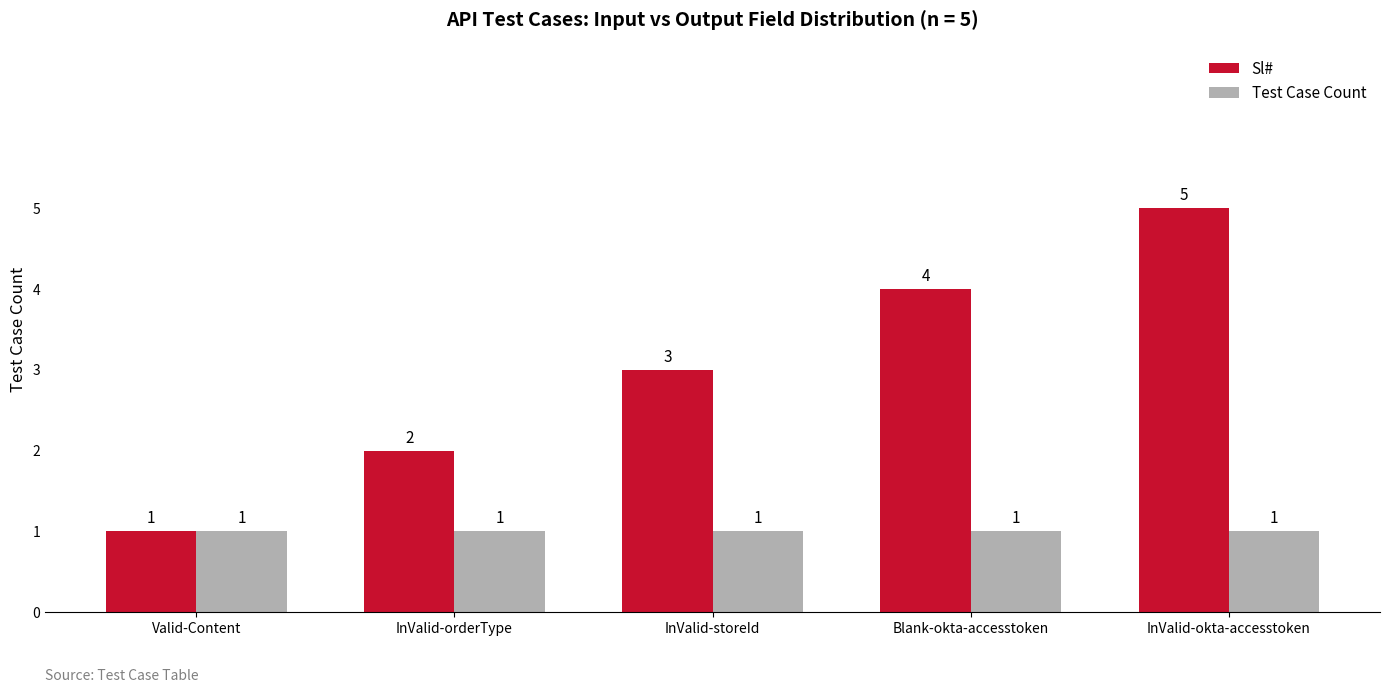

True or false: Test Case Count has a value of 2 at Valid-Content.

False